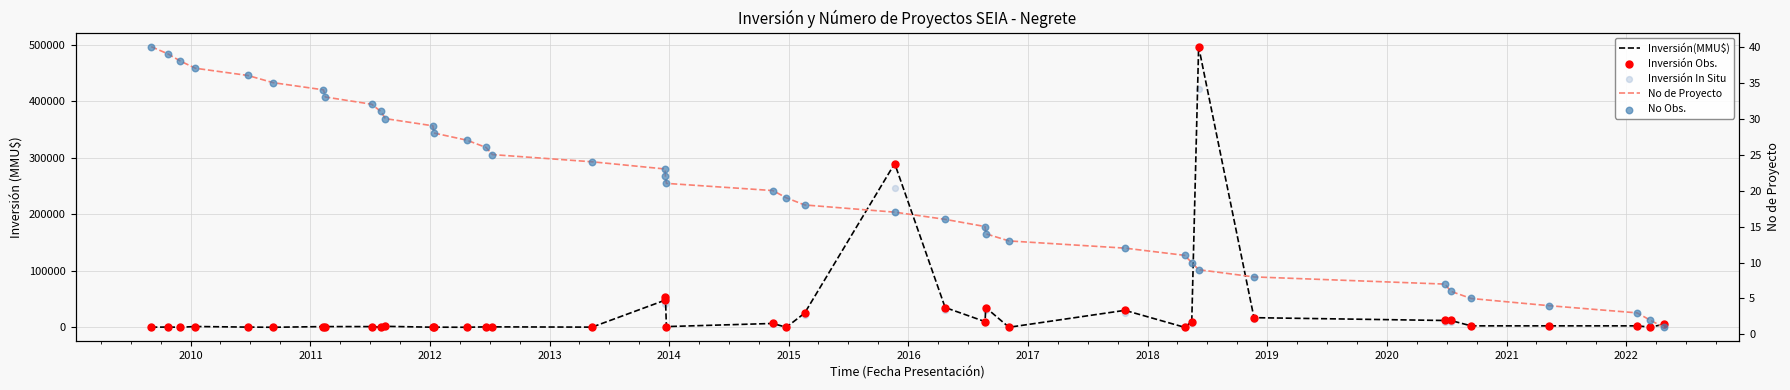

Which series has the largest total across all categories?

Inversión(MMU$)